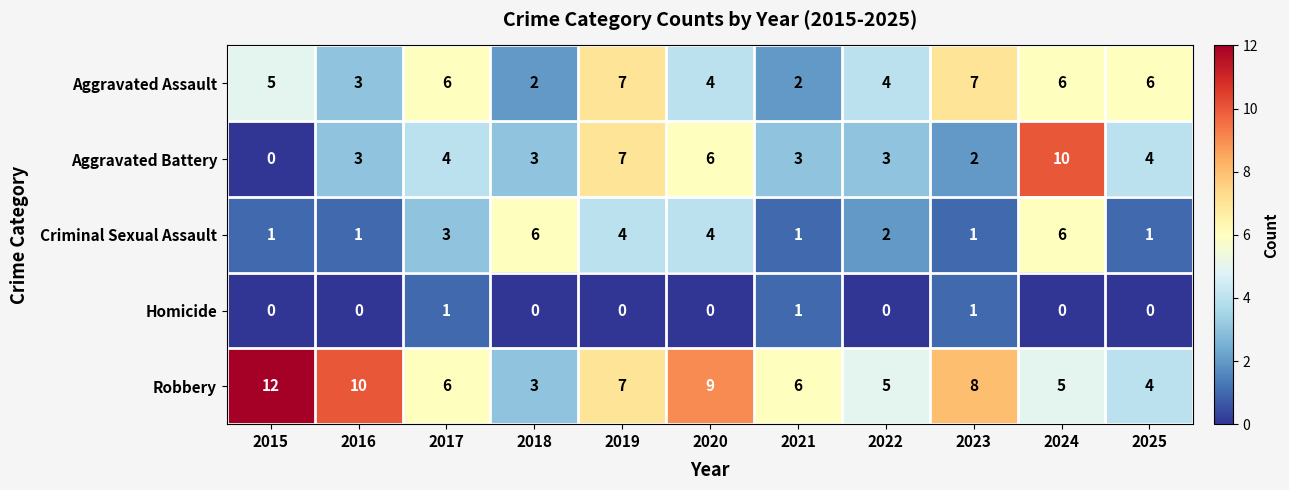

The value of Aggravated Battery at 2021 is 3. True or false?

True